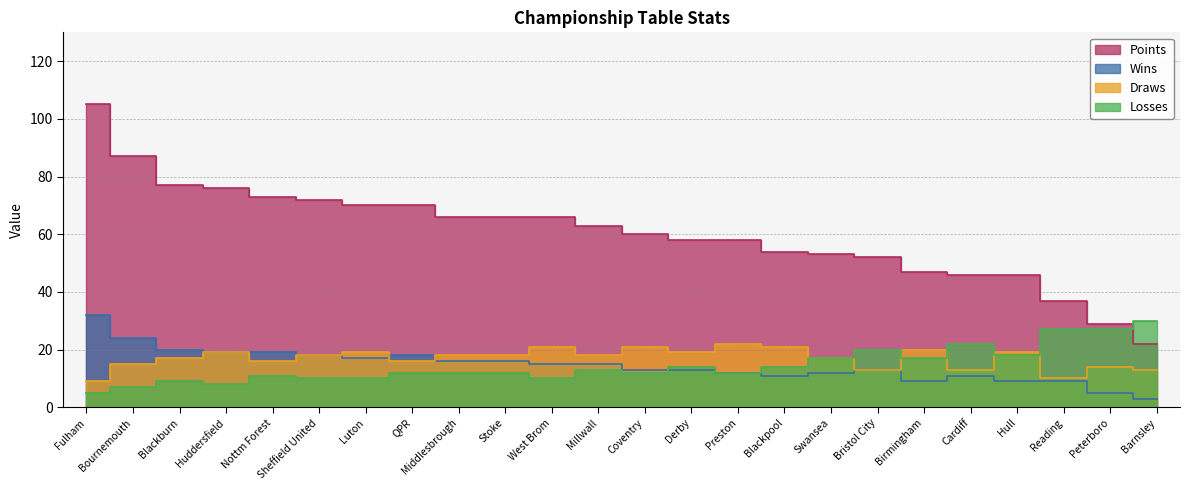

How many values in the PTS_f series are below 63?

12